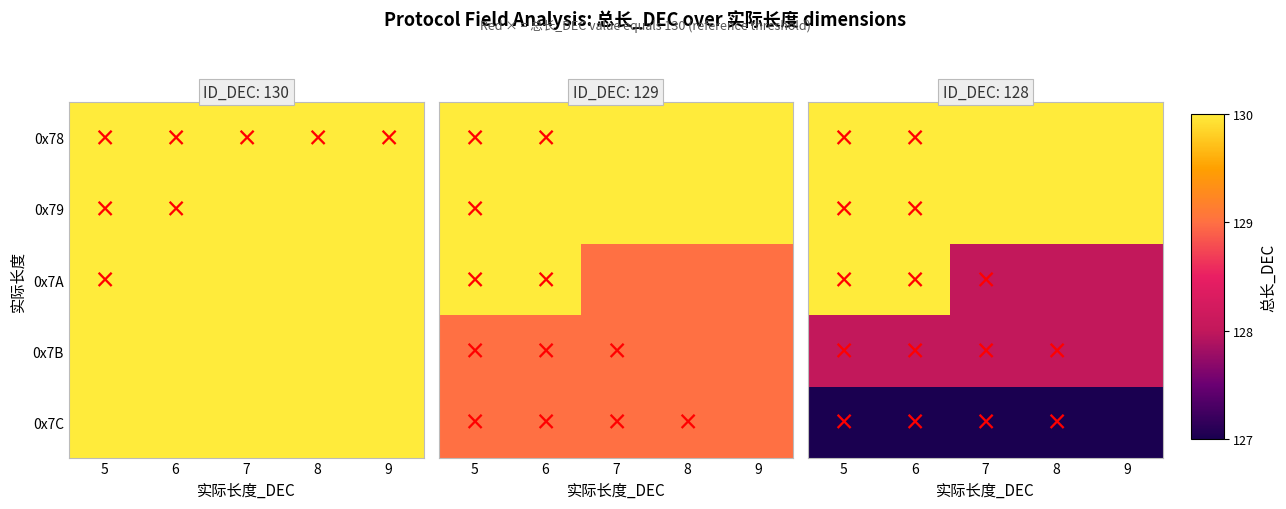

Is it true that 0x78 equals 44 at 5?

False